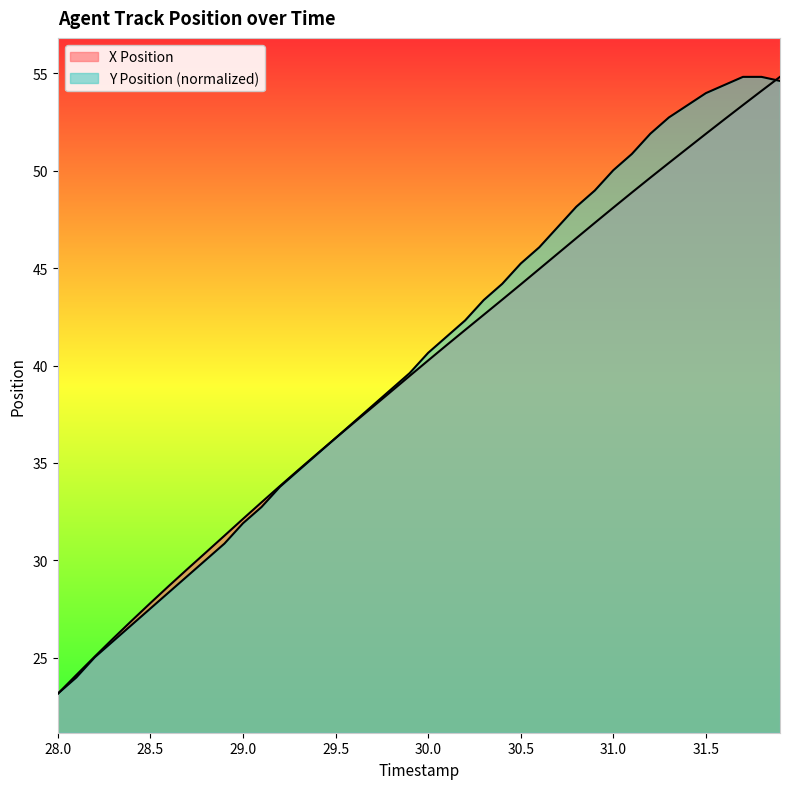

What is the difference between the second highest and minimum values in the Y Position series?

31.6